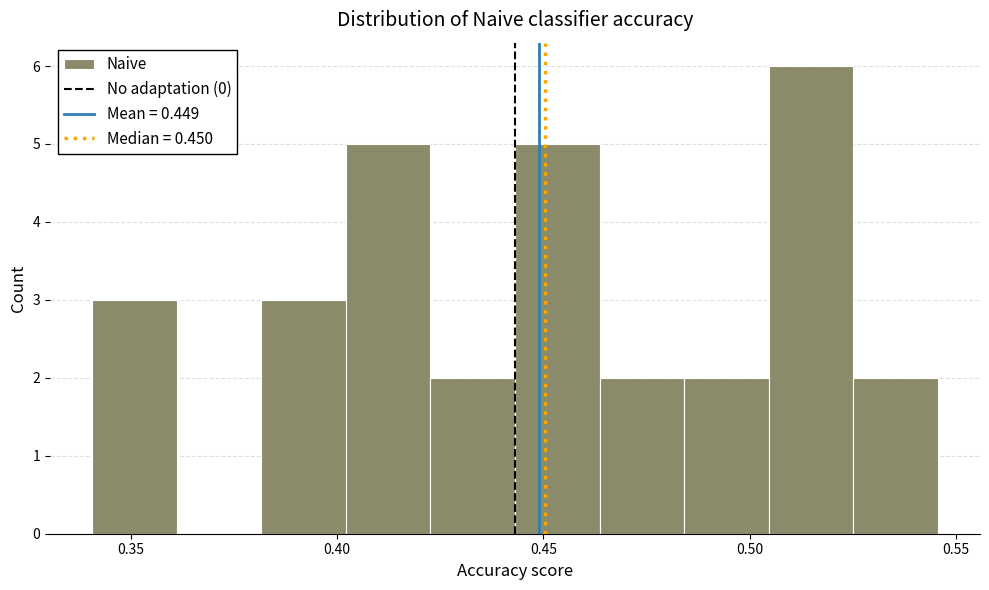

Reading left to right, list every bar in this chart as the range it spans on the x-axis followed by its height. Neither the bar edges nor the heights are printed on the chart, so give them approximately, as read against the axes.

0.340 to 0.360: 3
0.360 to 0.380: 0
0.380 to 0.400: 3
0.400 to 0.425: 5
0.425 to 0.445: 2
0.445 to 0.465: 5
0.465 to 0.485: 2
0.485 to 0.505: 2
0.505 to 0.525: 6
0.525 to 0.545: 2